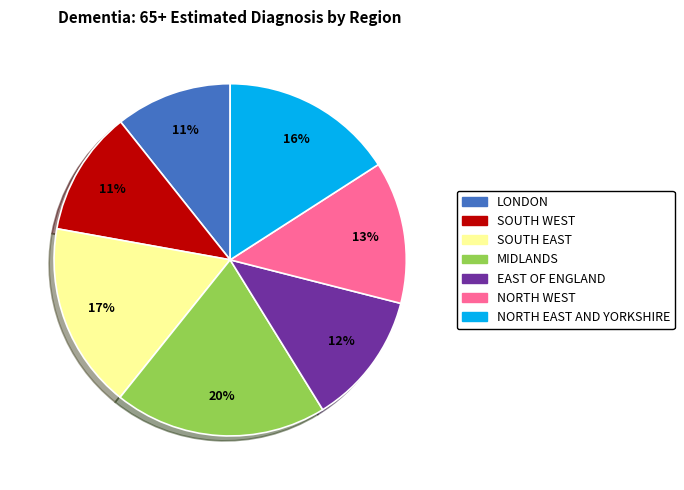

Which has a higher value, SOUTH EAST or NORTH EAST AND YORKSHIRE?

SOUTH EAST